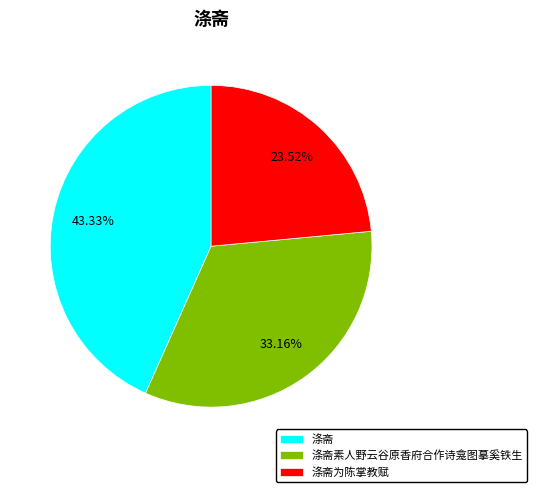

Count the number of slices in the pie.

3